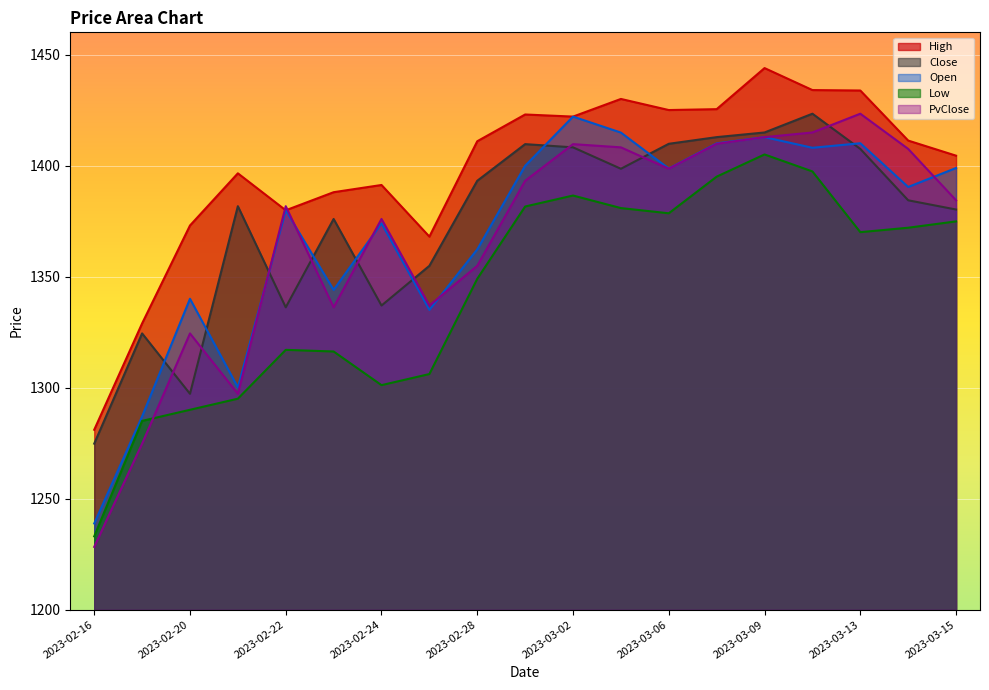

What is the spread (max minus min) of values at 2023-03-09?

38.9